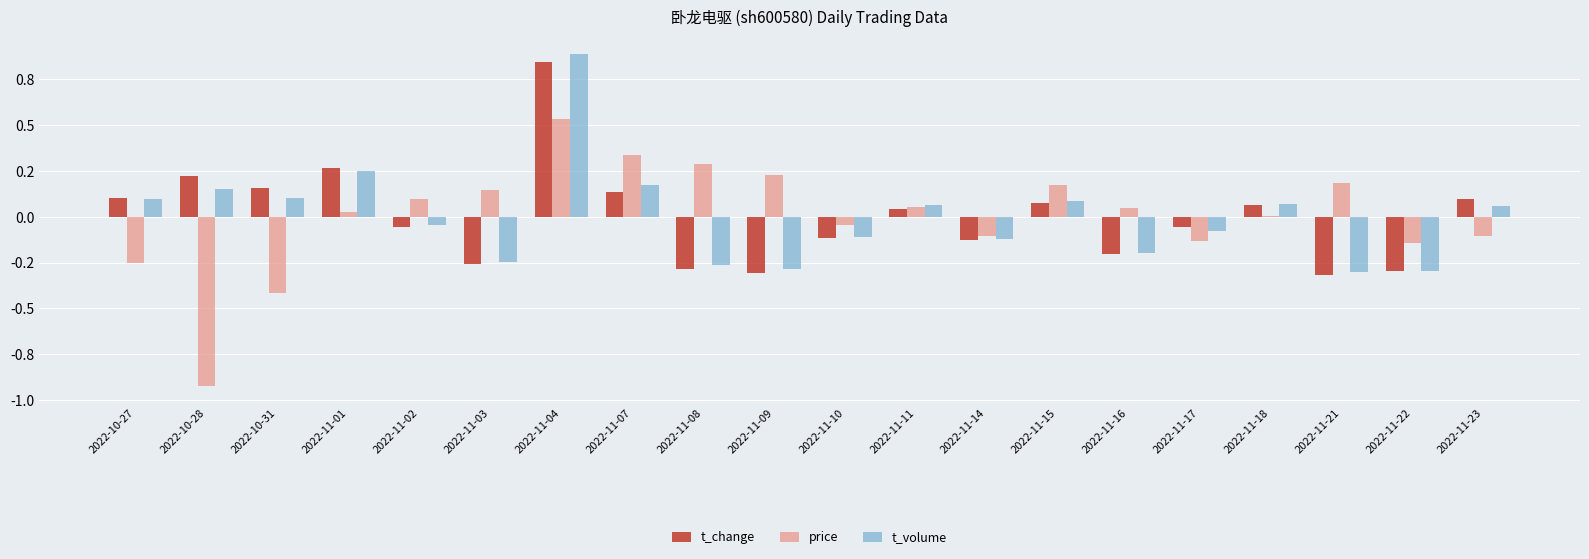

The t_volume series shows 0.1 at 2022-11-23. True or false?

True